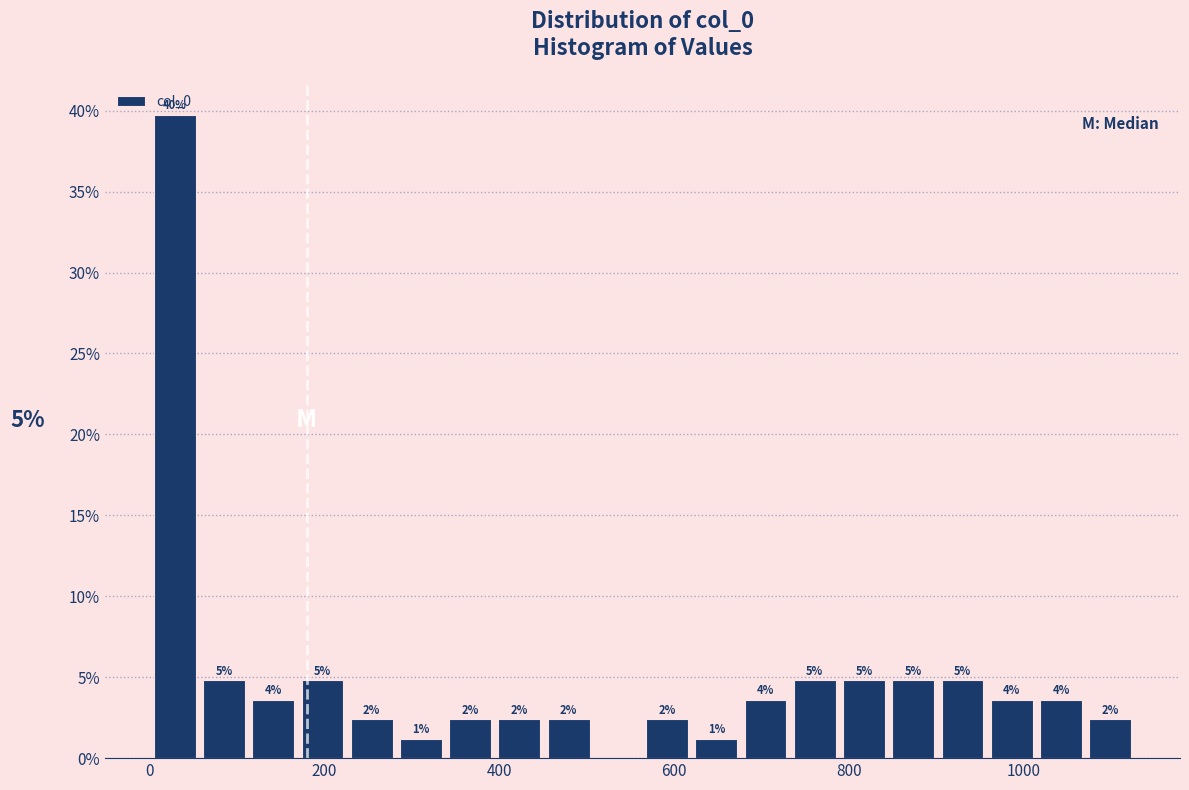

Read against the x-axis, roughly where is the centre of the tallest bar?

20